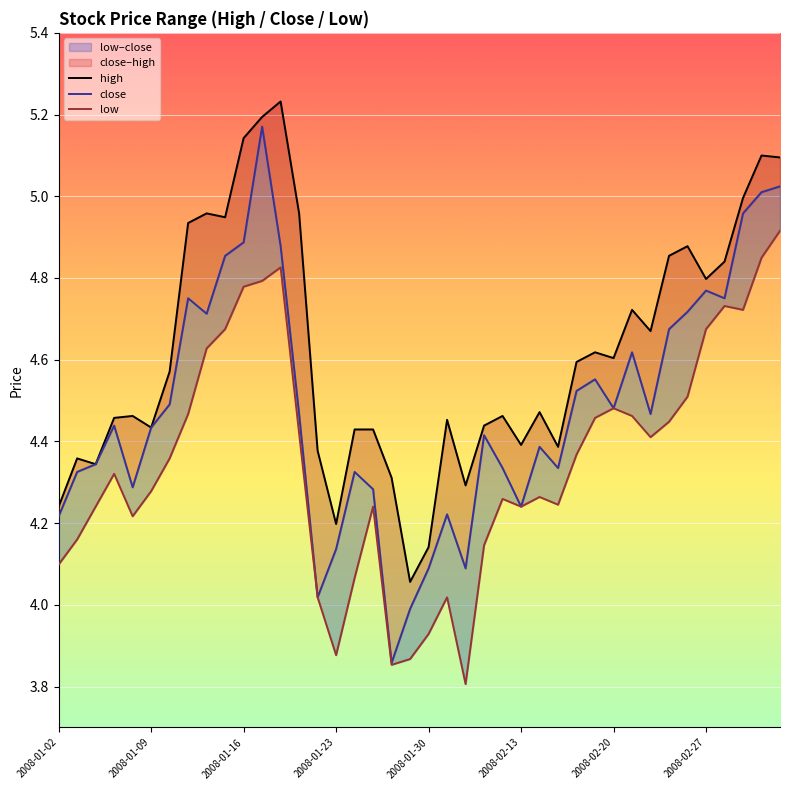

Does the chart display data point markers on the line(s)?

No